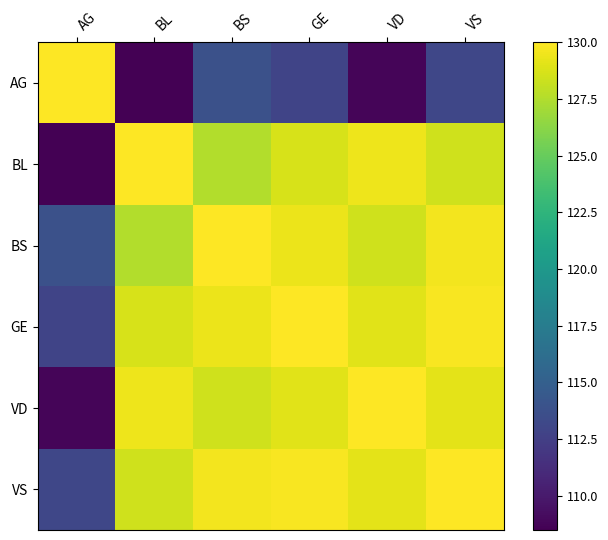

What is the difference between the highest and lowest values at BS?

16.2